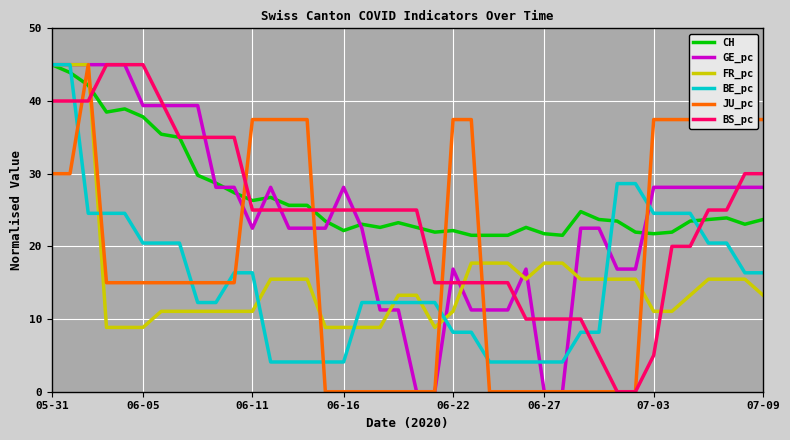

How many categories are shown in the chart?

40